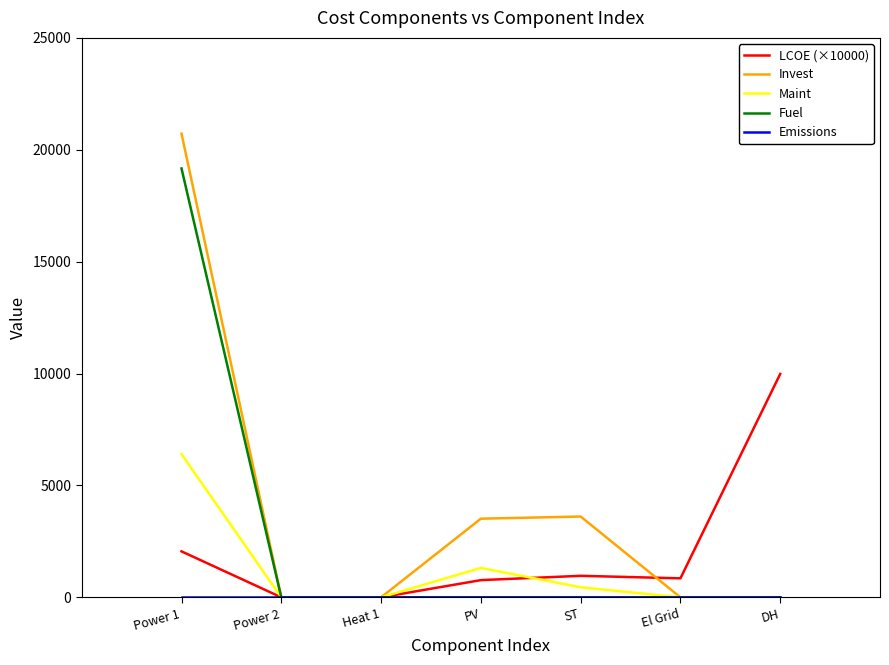

True or false: Maint has a value of 1314.0 at PV.

True